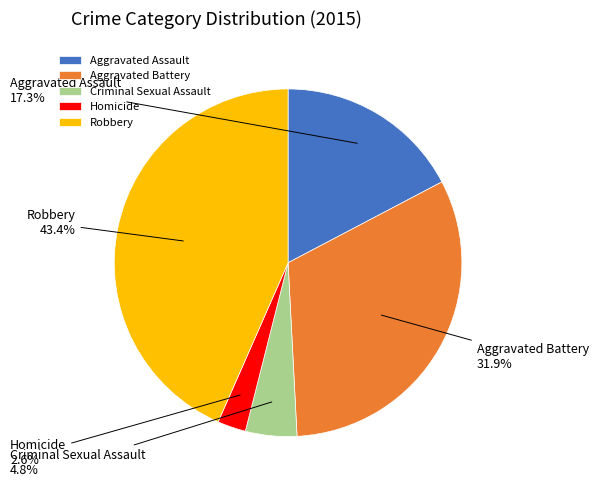

Is there any slice that represents more than half of the pie?

No